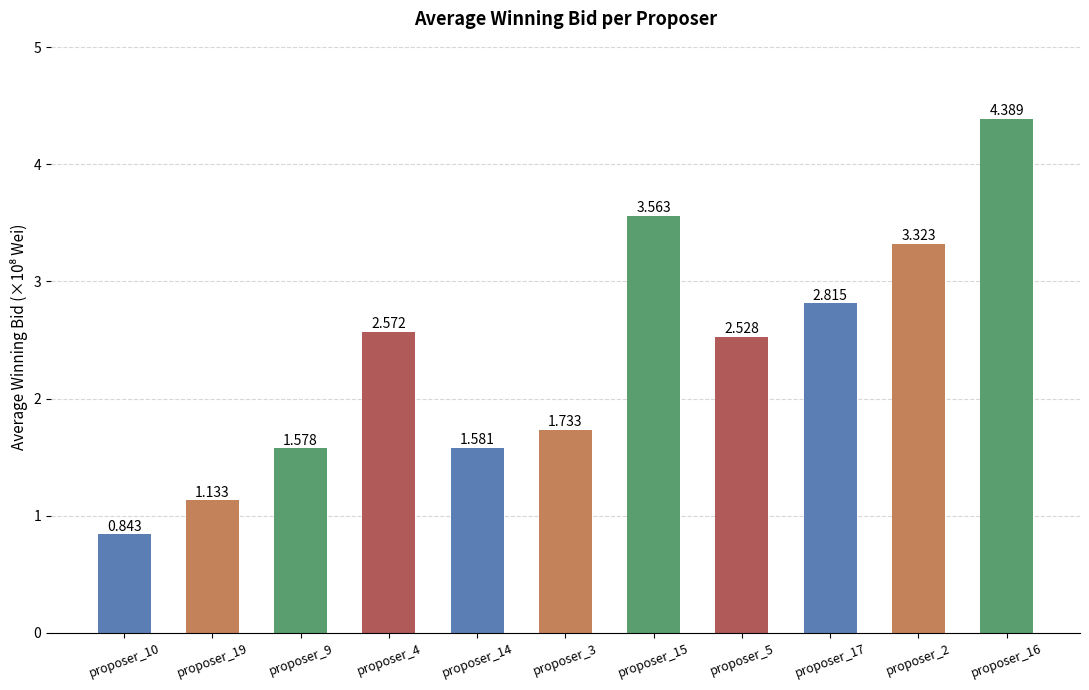

At which category does the chart reach its peak across all series?

proposer_16